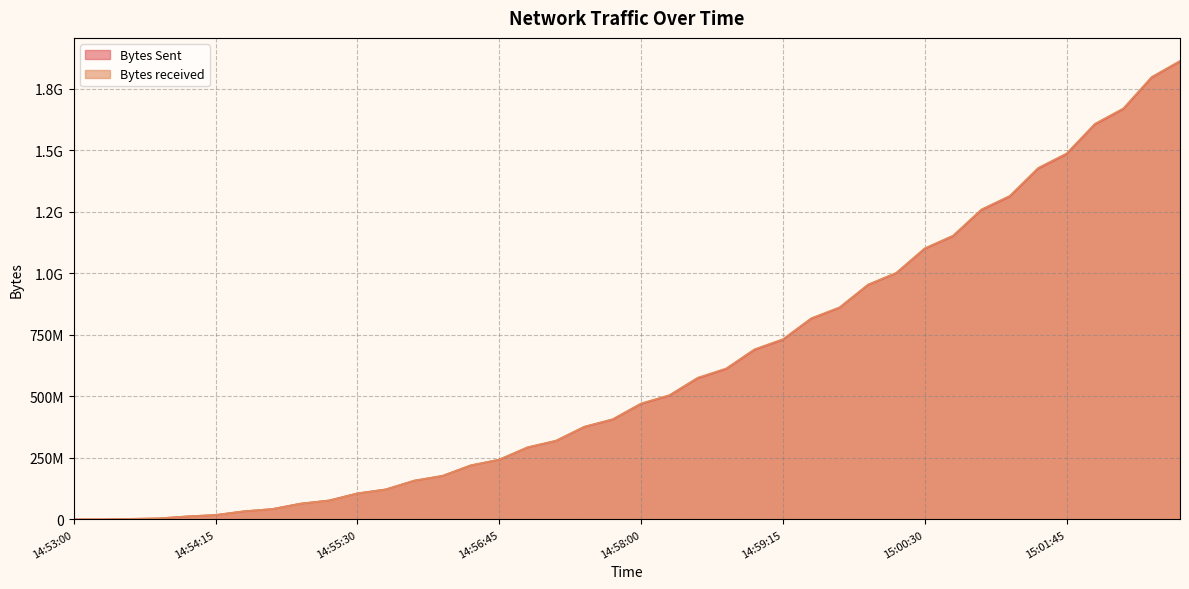

Which series has the widest spread of values?

Bytes received